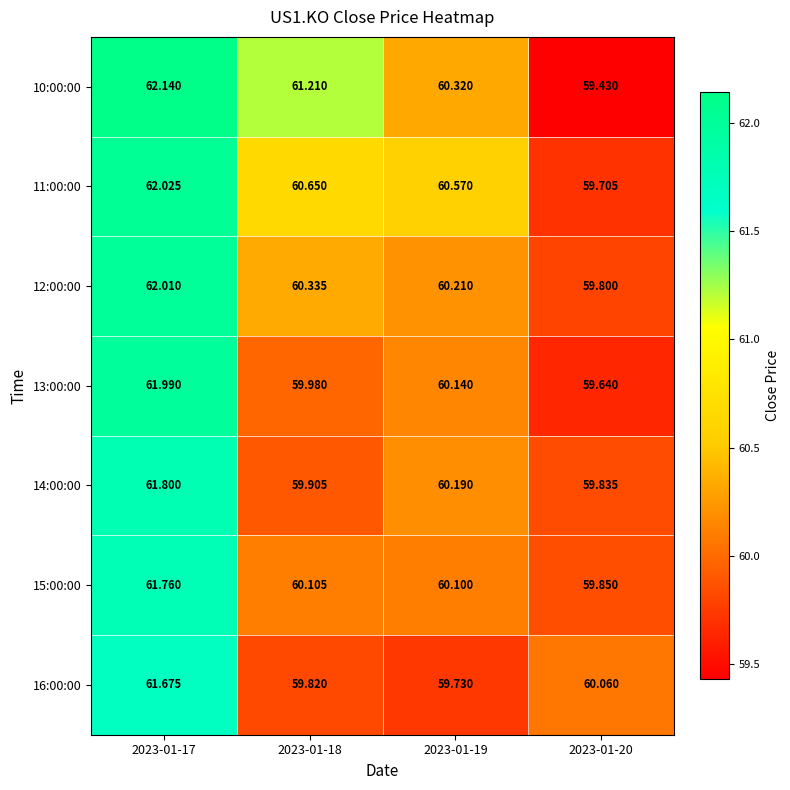

At 2023-01-19, list the series in order from smallest to largest.

16:00:00, 15:00:00, 13:00:00, 14:00:00, 12:00:00, 10:00:00, 11:00:00